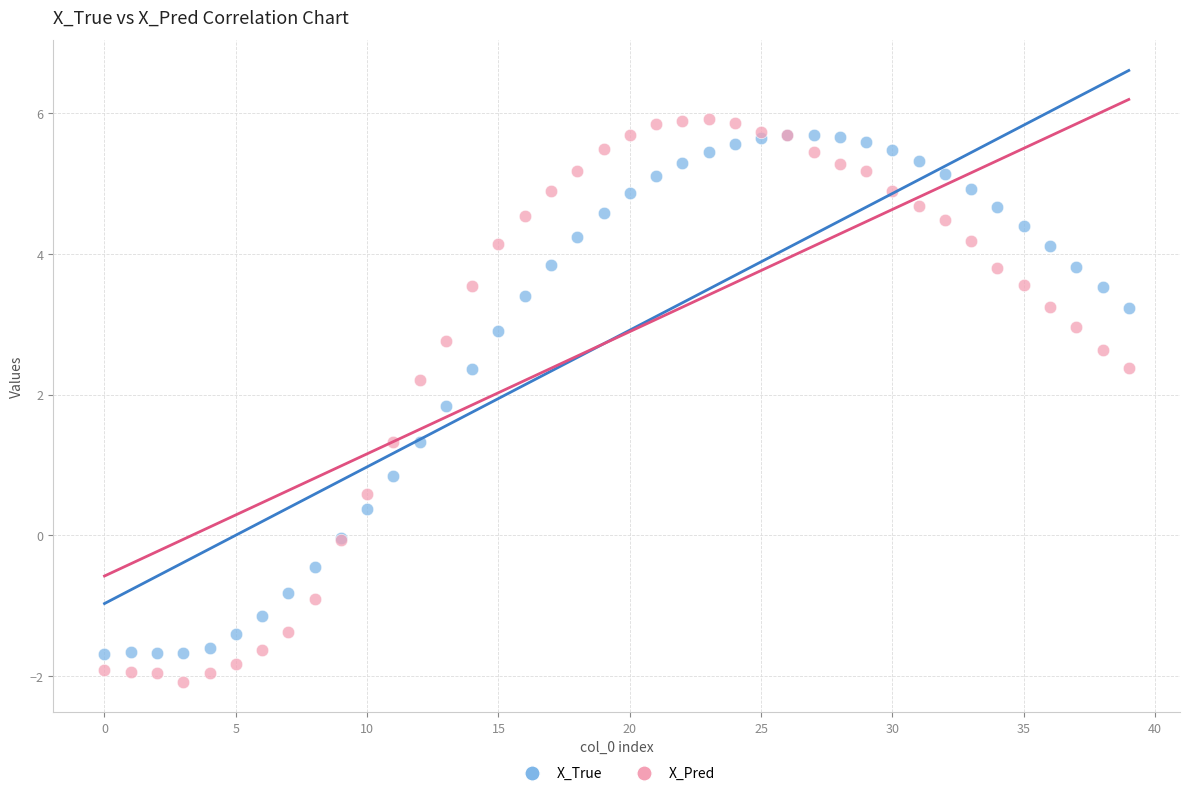

Which series has the largest Y range (max minus min)?

X_Pred